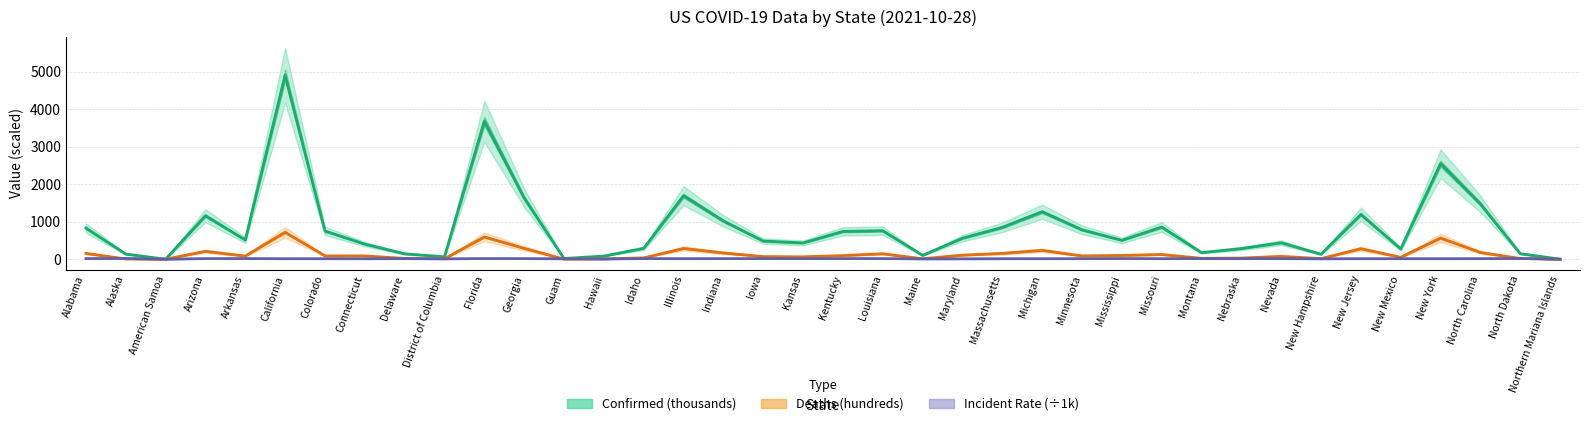

How many intersections are there between Incident Rate (per 100k / 1k) and Deaths (hundreds)?

5